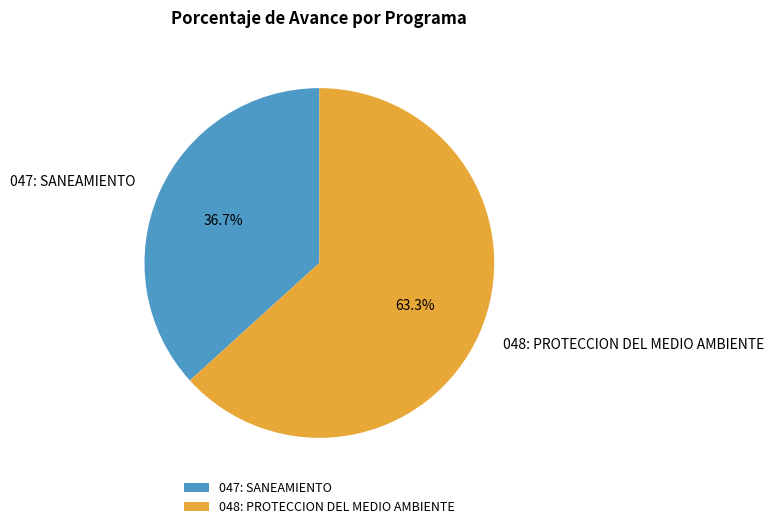

How many segments does this pie chart have?

2